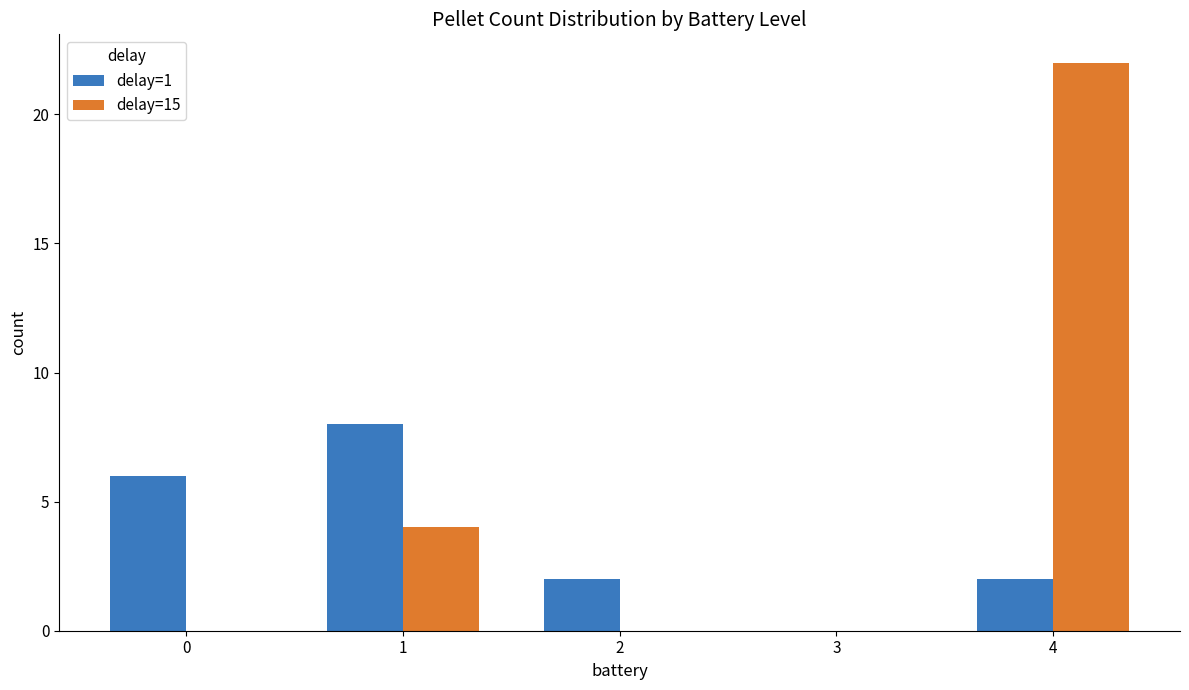

Which series changed the most between 1 and 2?

delay=1